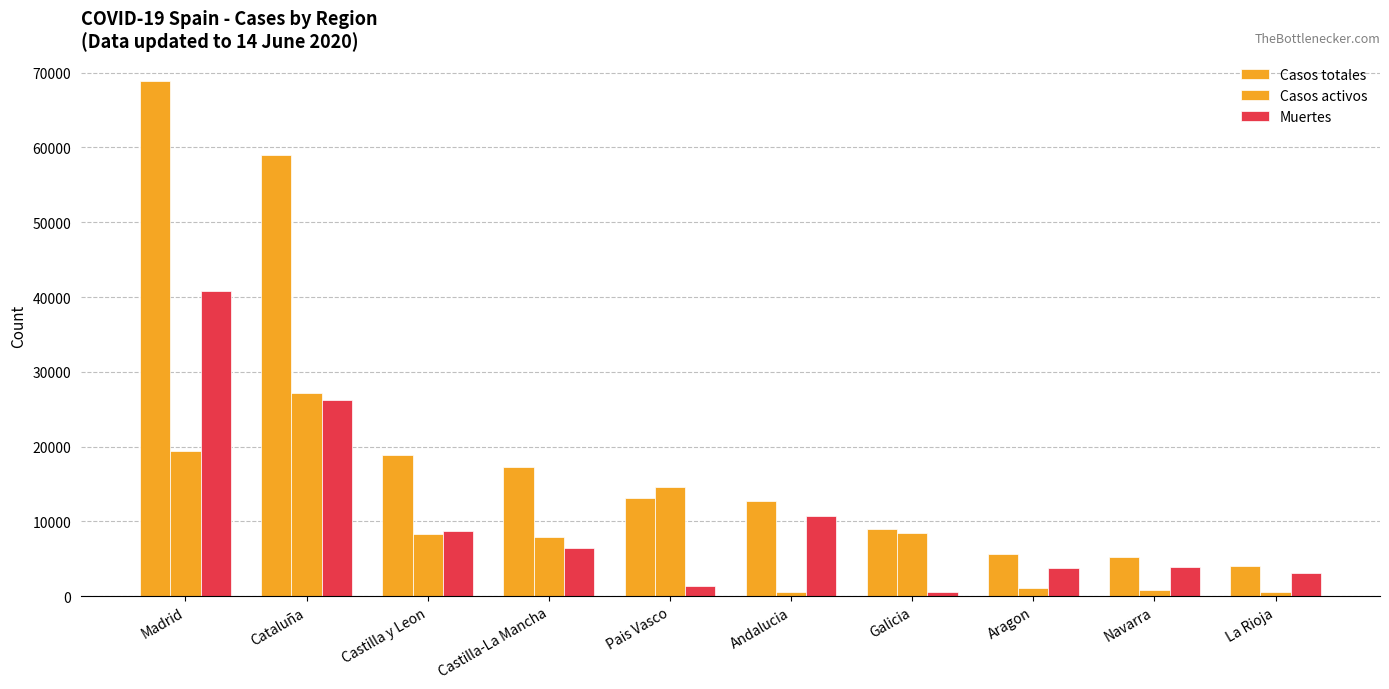

Count the number of data series in this chart.

3